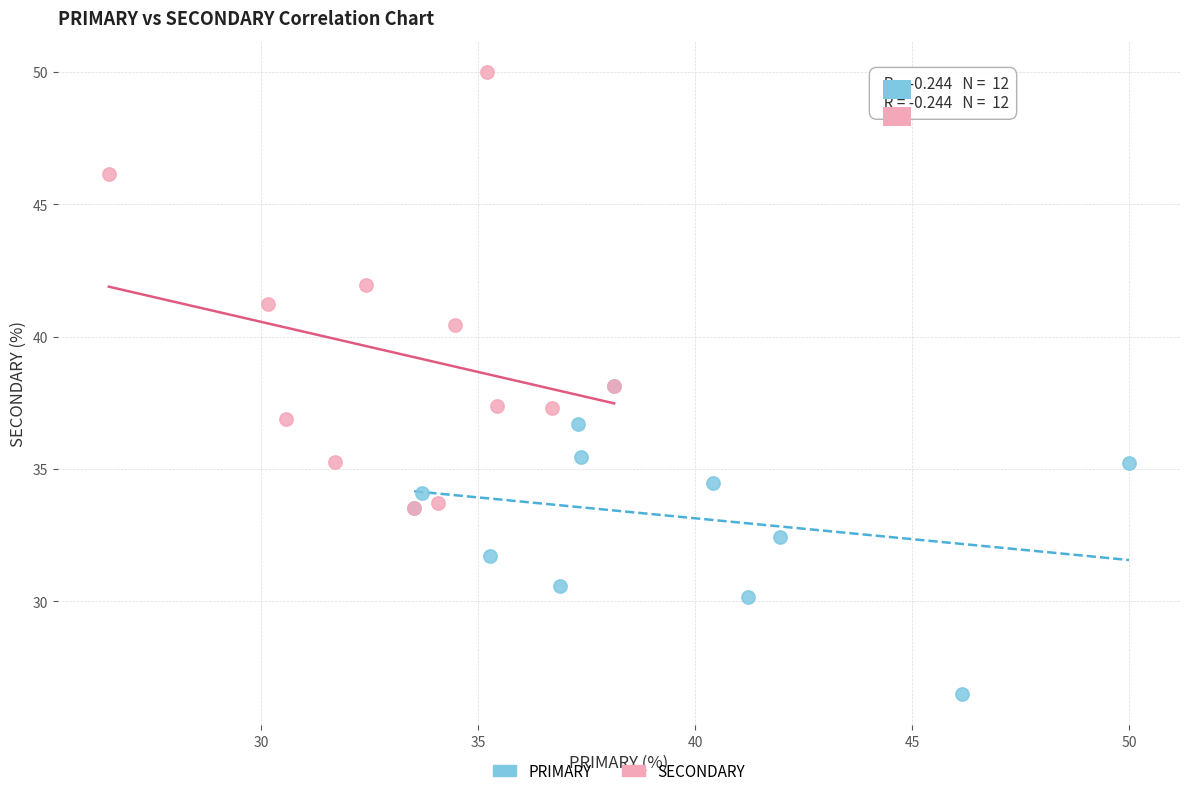

Which series reaches the minimum Y coordinate?

PRIMARY